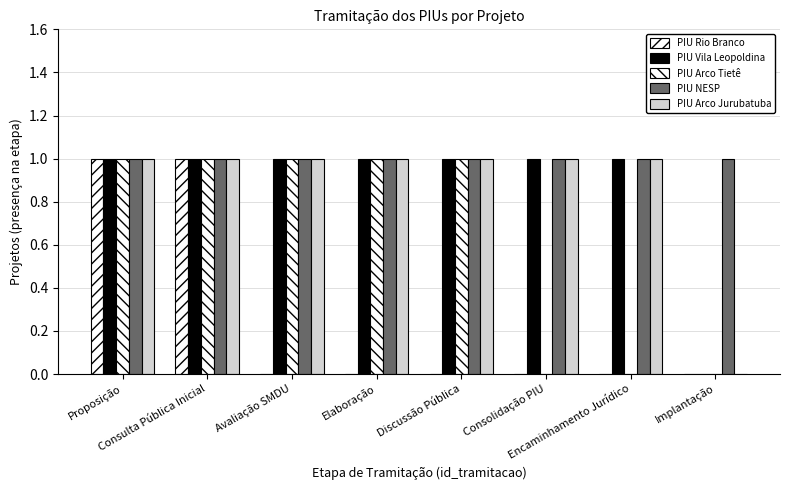

How many distinct data groups are displayed?

5